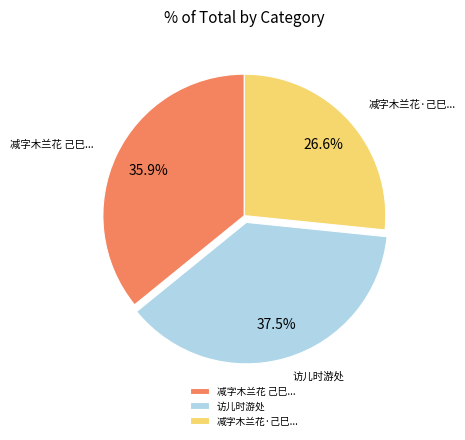

What portion of the pie excludes 访儿时游处?

62.5%